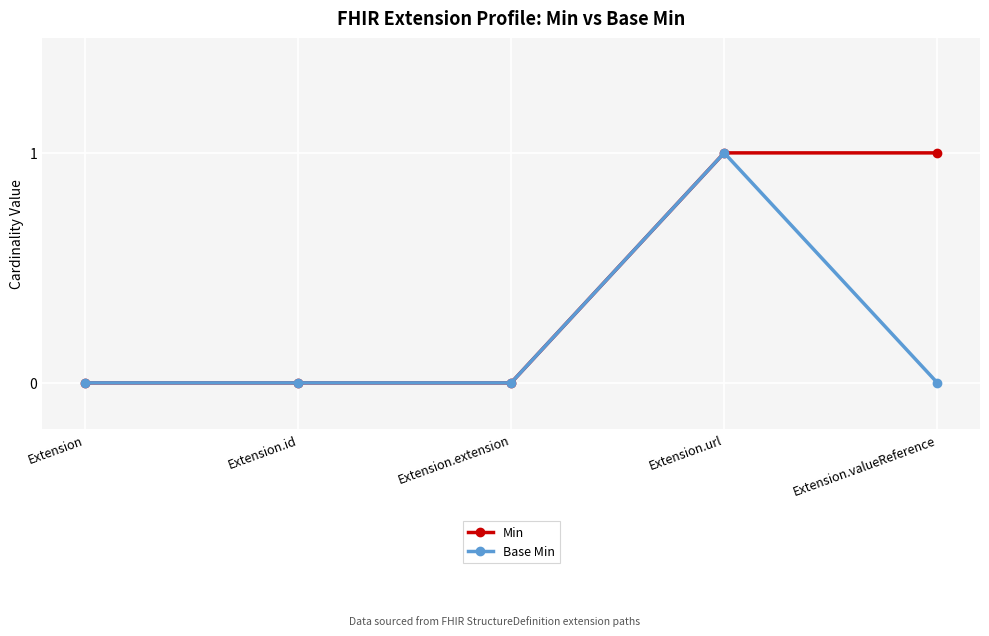

Reading left to right, transcribe all the data shown in this chart.

Min: 0	0	0	1	1
Base Min: 0	0	0	1	0